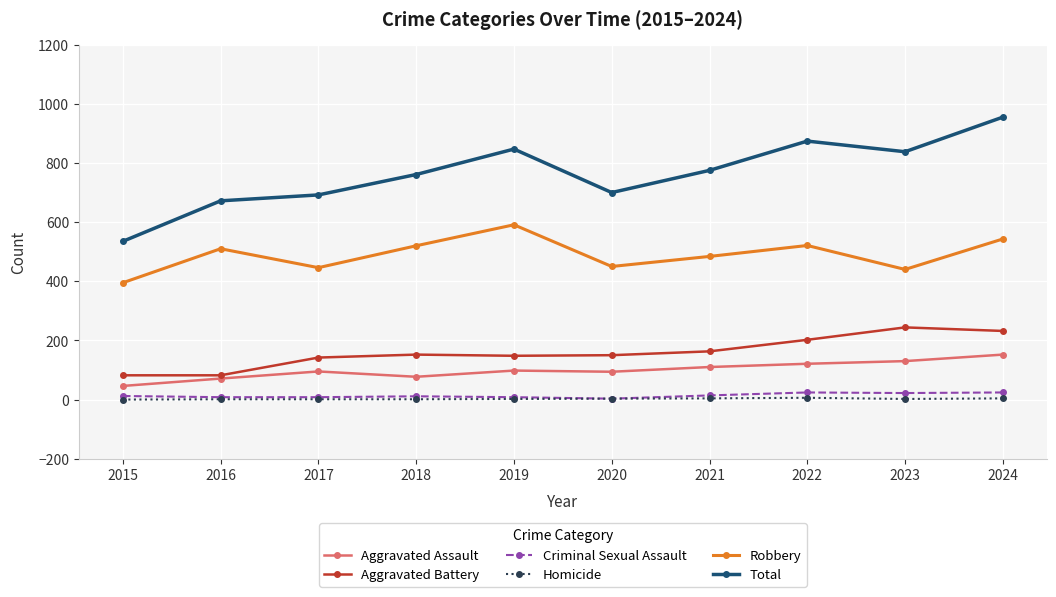

How many values in the Aggravated Battery series are below 152?

5